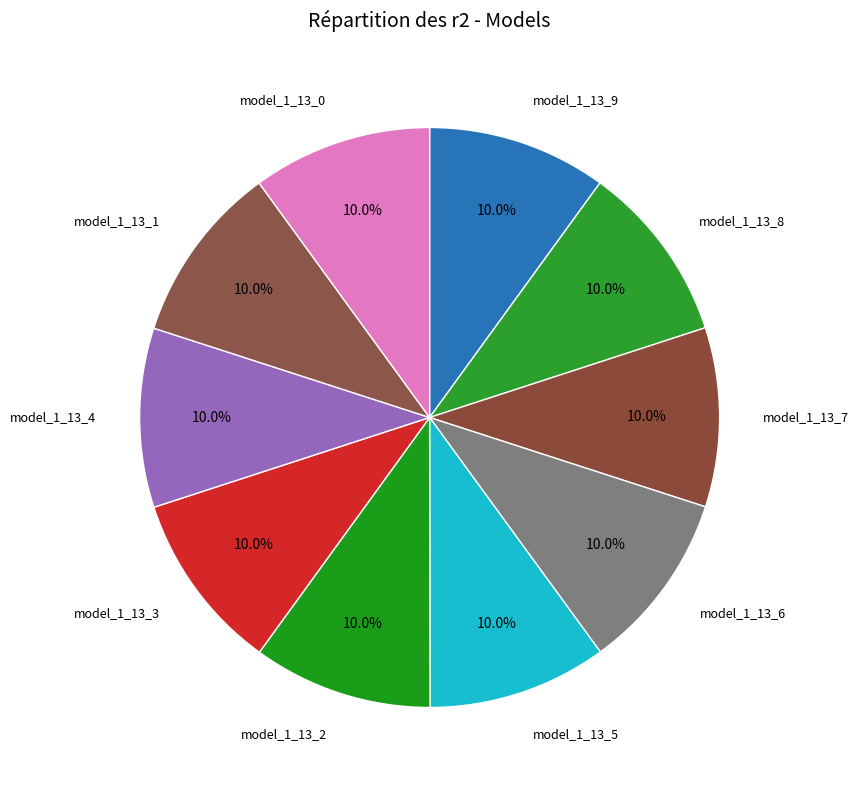

Is model_1_13_7 the majority of the pie?

No